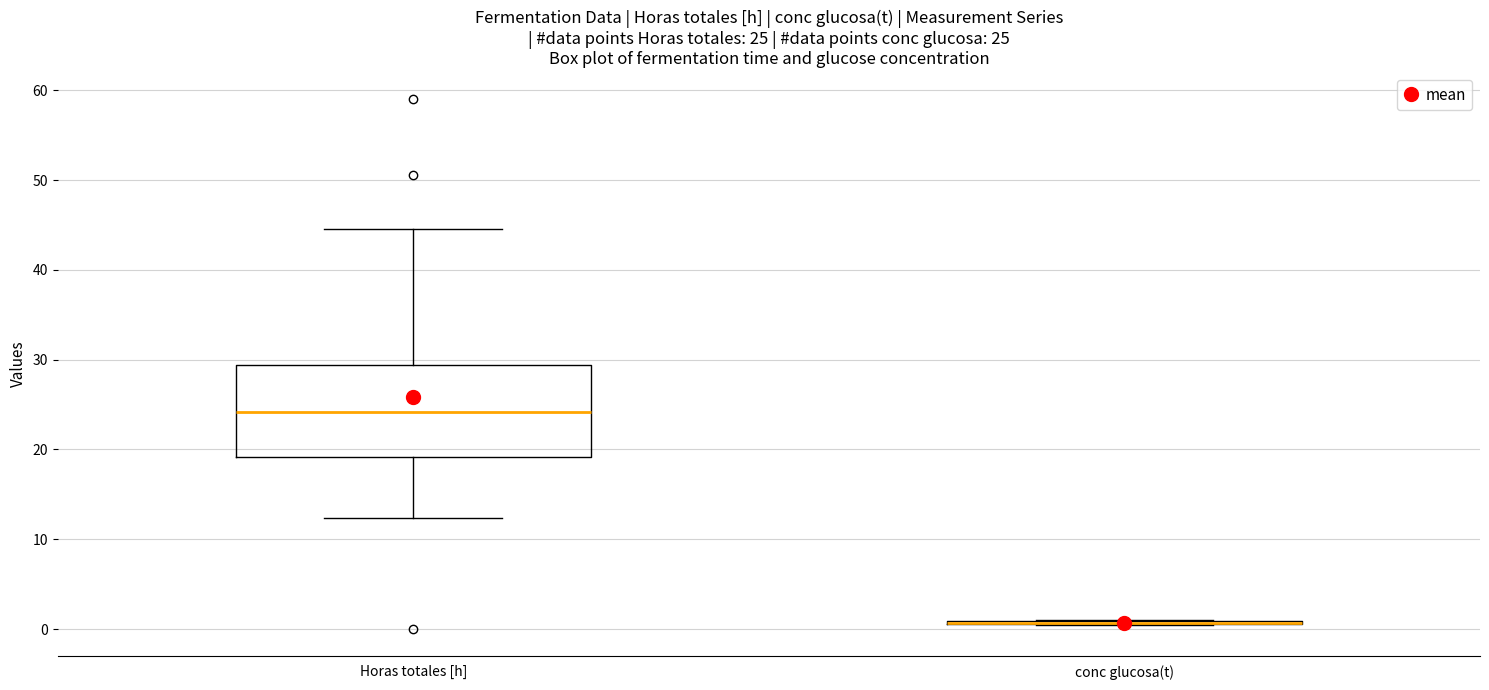

Which box is the tallest, from its lower edge to its upper edge?

Horas totales [h]